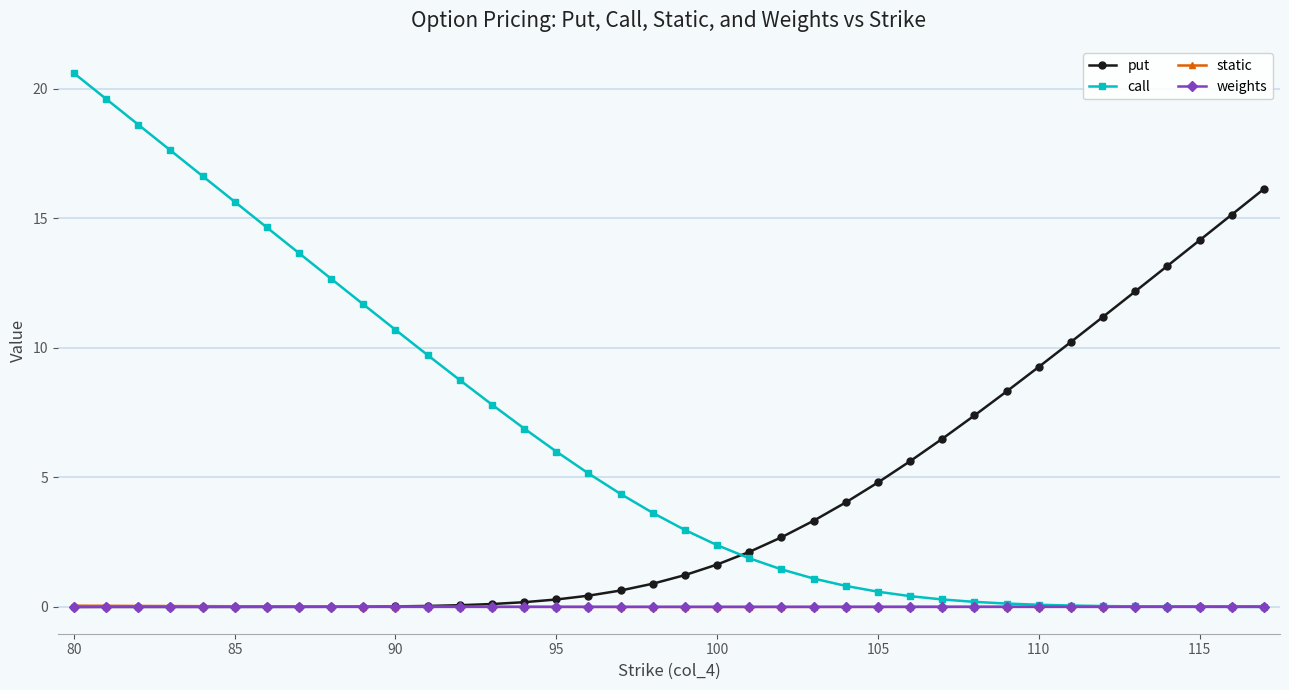

How many distinct data groups are displayed?

4